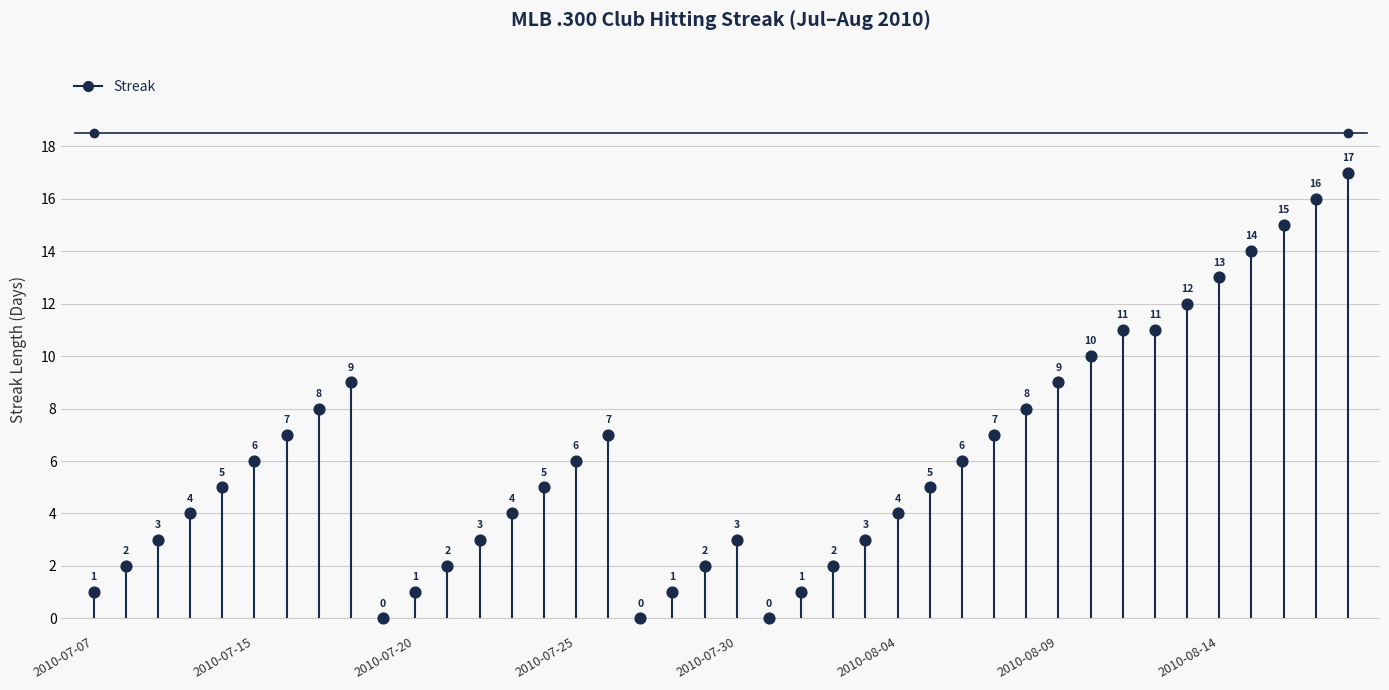

What is the change in value from 2010-07-25 to 24?

-1